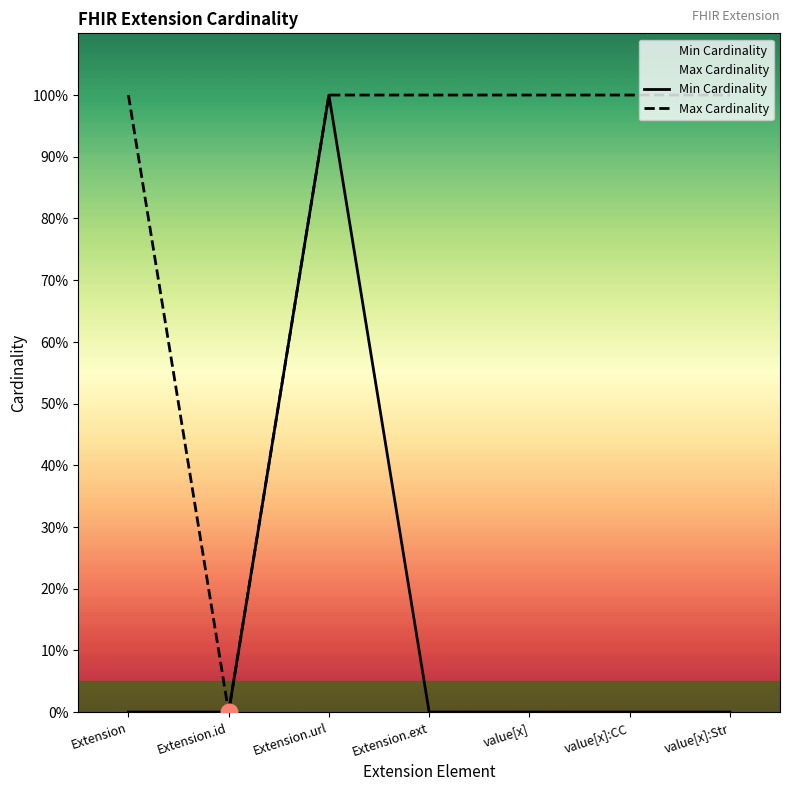

What is the label of the 3rd point from the right?

value[x]